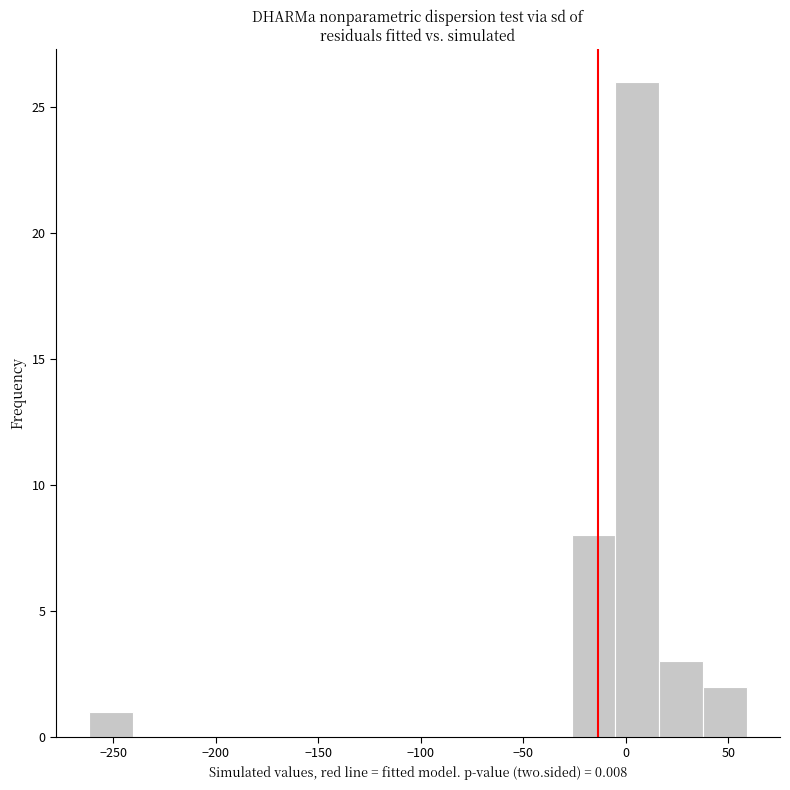

Which range on the x-axis has the tallest bar?

-5 to 15